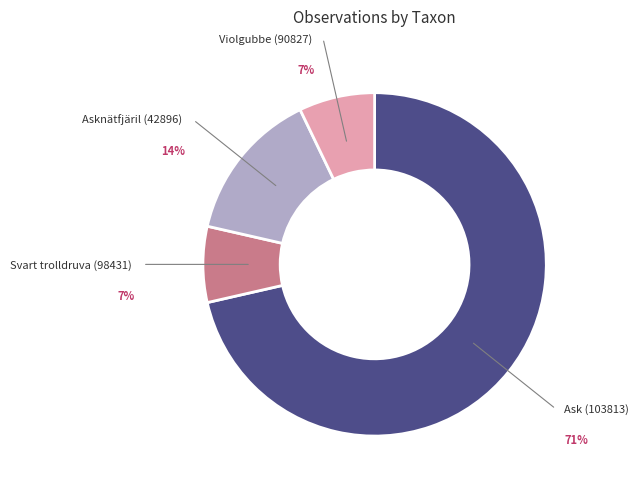

To the nearest percent, what is the combined percentage of Asknätfjäril (42896) and Violgubbe (90827)?

21%